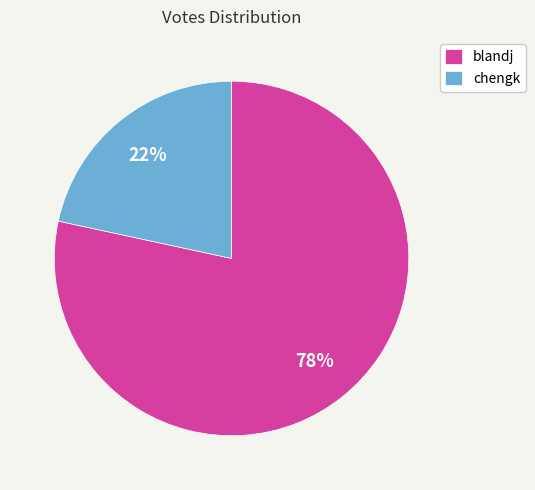

Rank the categories by value from highest to lowest.

blandj, chengk